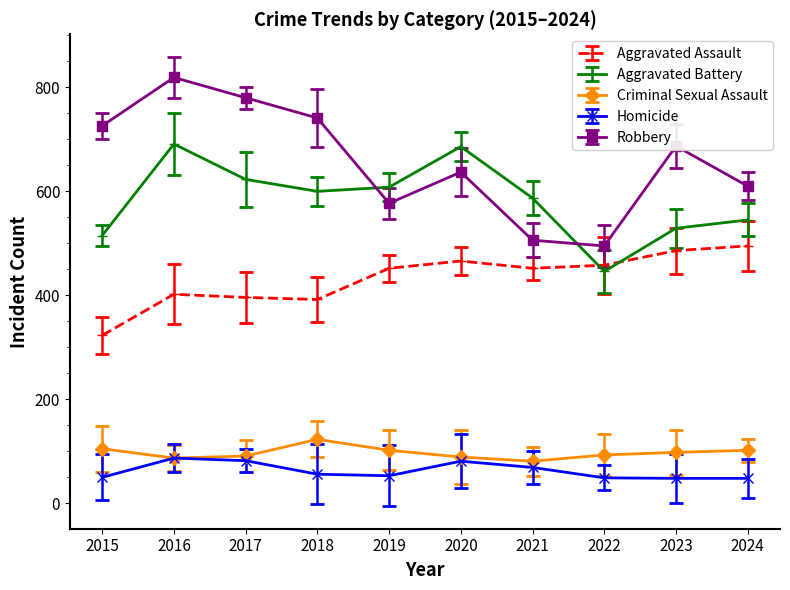

Between 2016 and 2024, which series saw the biggest shift?

Robbery